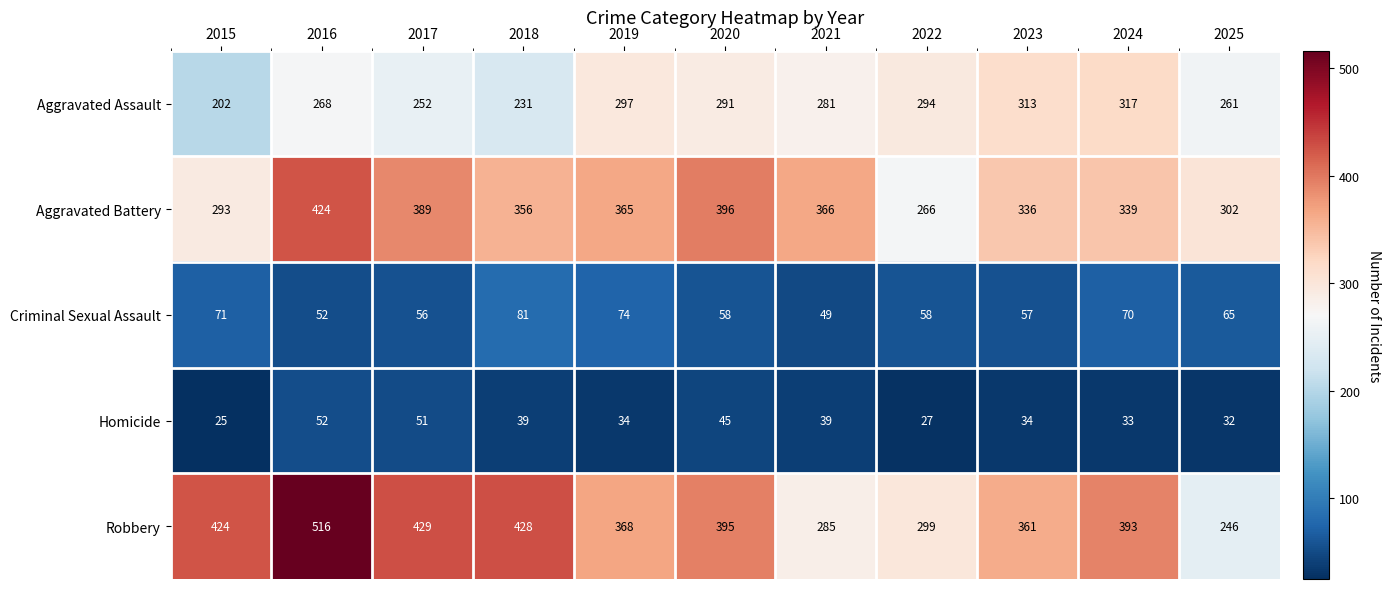

At how many categories does at least one series exceed 130?

11